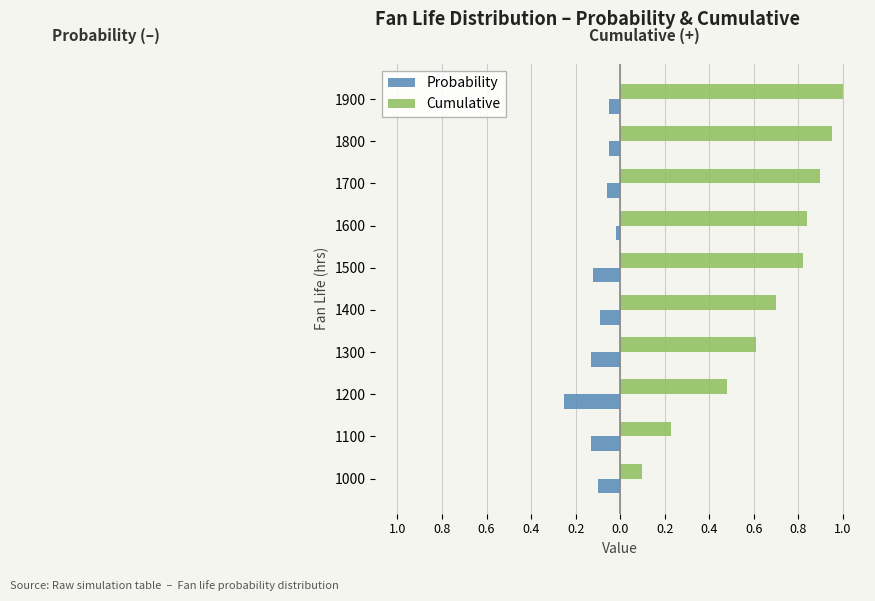

What are all the series names shown in the legend?

Probability, Cumulative